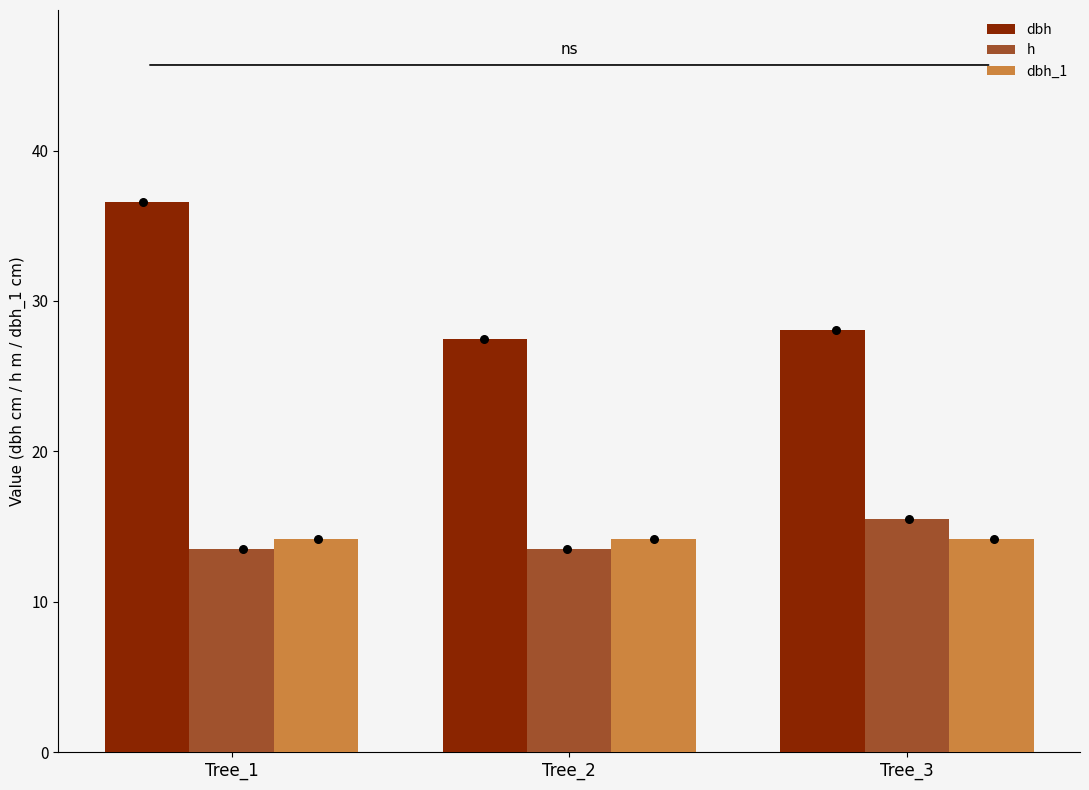

Which series has the largest Y range (max minus min)?

dbh